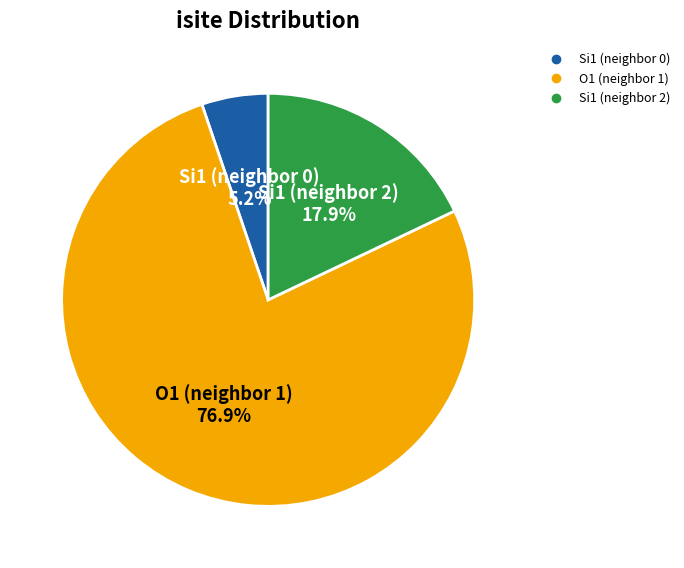

How many segments does this pie chart have?

3